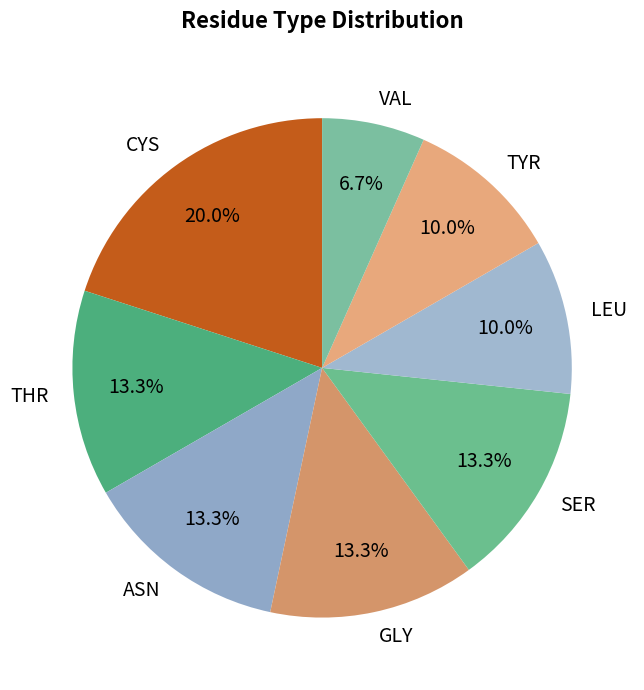

Is it true that SER is 1% of the pie?

False